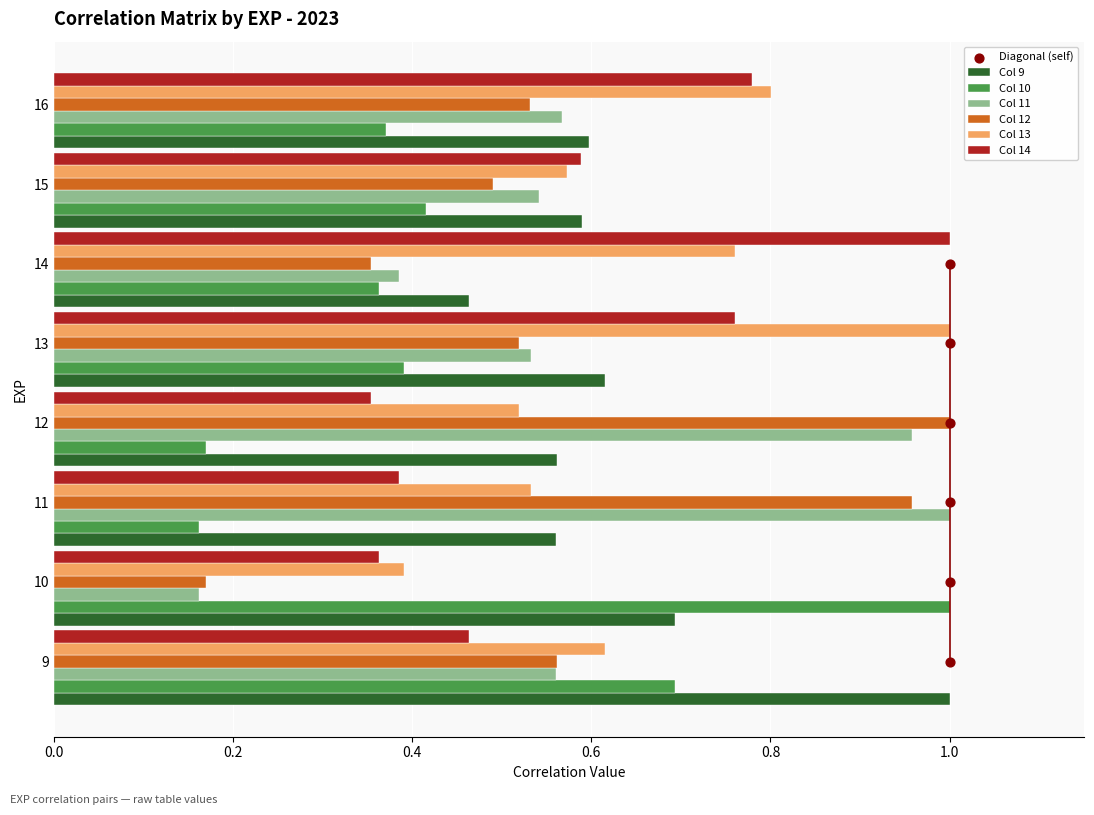

Which series has the largest total across all categories?

Col 13